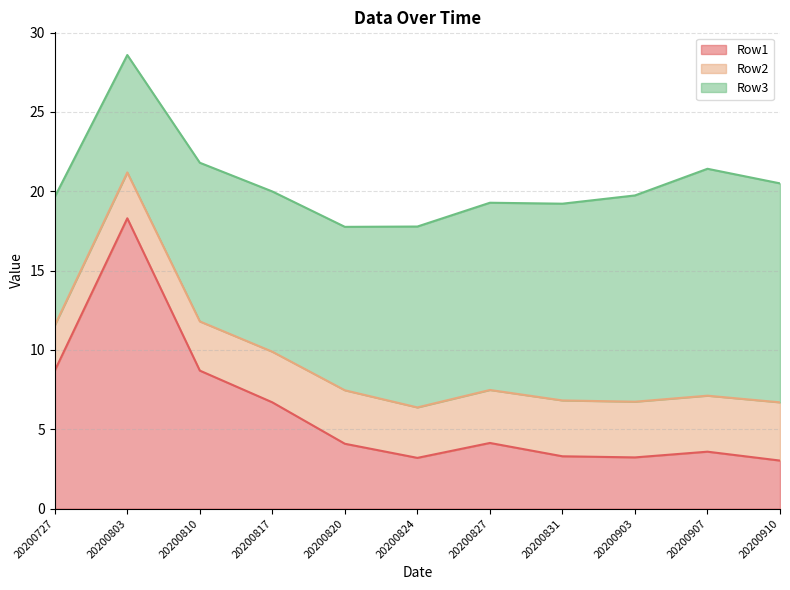

After their last crossing, which series has the higher values: Row1 or Row3?

Row3